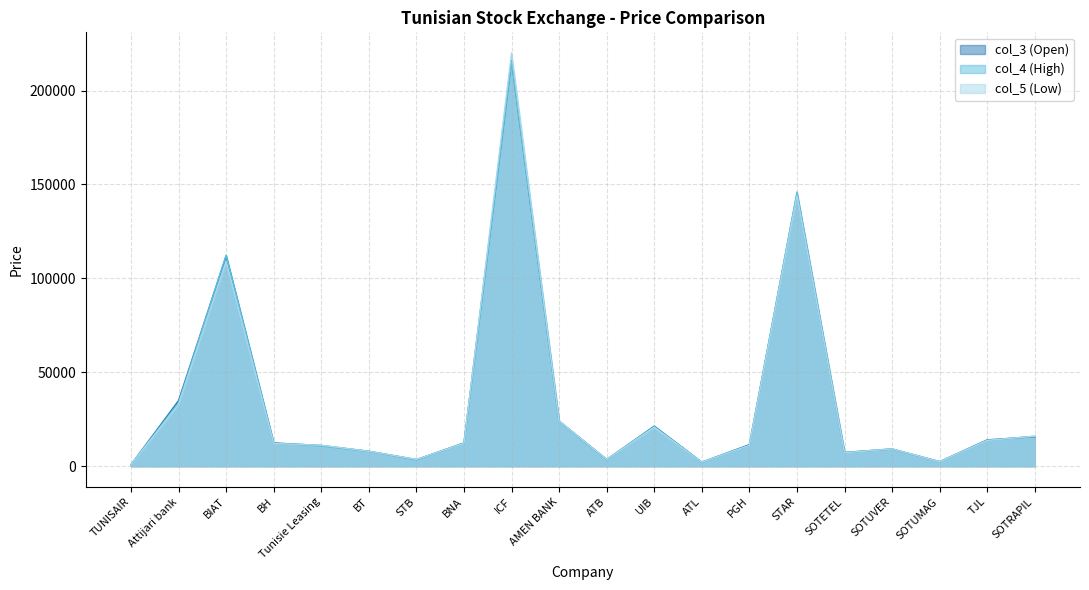

Reading left to right, extract all data points from this chart.

col_3: TUNISAIR=820	Attijari bank=34950	BIAT=112000	BH=12400	Tunisie Leasing=11060	BT=7970	STB=3540	BNA=12400	ICF=216000	AMEN BANK=24000	ATB=3570	UIB=21340	ATL=2180	PGH=11490	STAR=145000	SOTETEL=7300	SOTUVER=9190	SOTUMAG=2440	TJL=14050	SOTRAPIL=15750
col_4: TUNISAIR=800	Attijari bank=33880	BIAT=112300	BH=12300	Tunisie Leasing=10800	BT=7970	STB=3500	BNA=12200	ICF=215500	AMEN BANK=24000	ATB=3650	UIB=21100	ATL=2240	PGH=11000	STAR=146000	SOTETEL=7360	SOTUVER=9220	SOTUMAG=2430	TJL=13750	SOTRAPIL=15990
col_5: TUNISAIR=820	Attijari bank=32860	BIAT=109000	BH=12100	Tunisie Leasing=11190	BT=7970	STB=3630	BNA=12200	ICF=220000	AMEN BANK=24000	ATB=3600	UIB=20700	ATL=2200	PGH=11100	STAR=144000	SOTETEL=7140	SOTUVER=9220	SOTUMAG=2400	TJL=13750	SOTRAPIL=15990